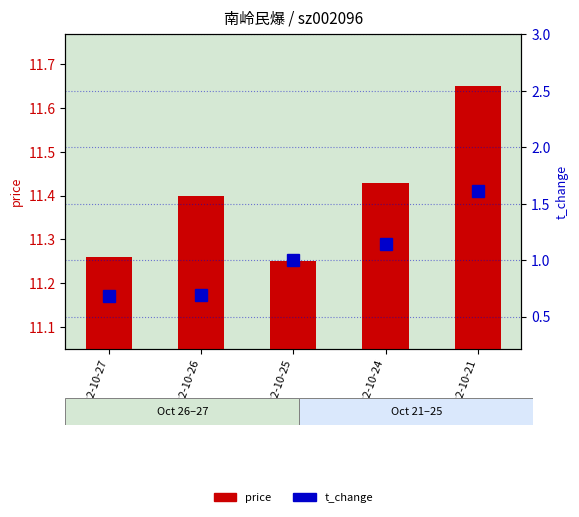

The price series shows 11.3 at 2022-10-27. True or false?

True